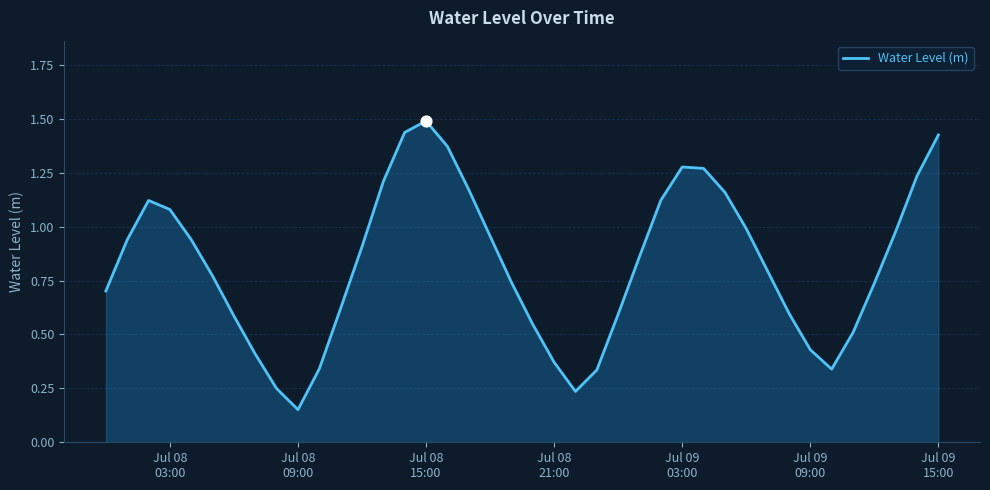

What is the maximum value shown in the chart?

1.5